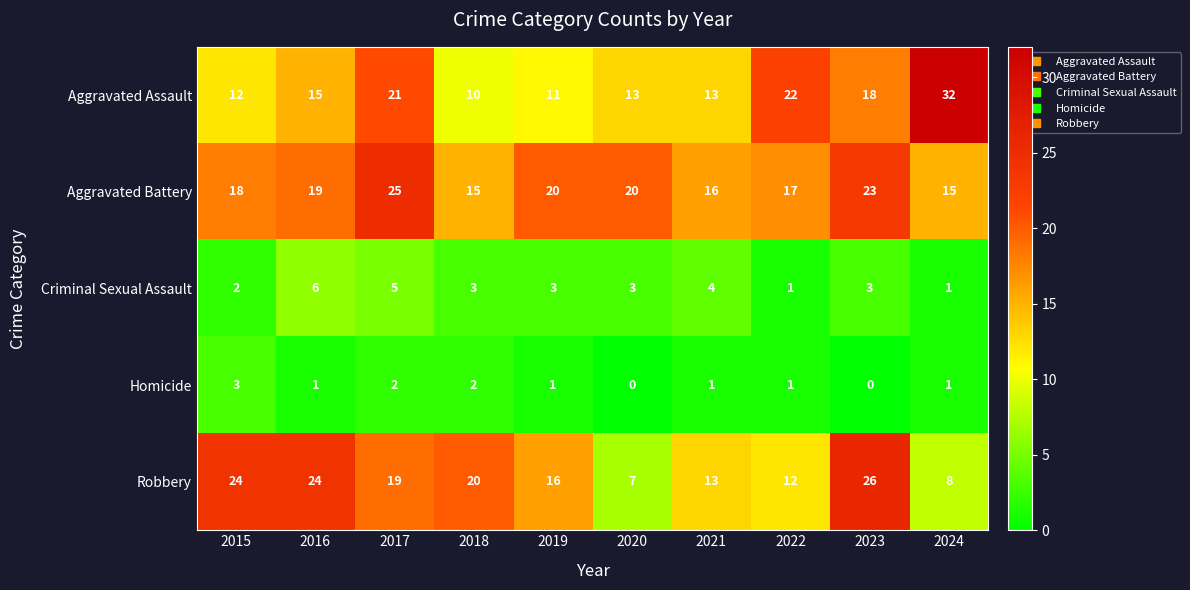

Which series has the widest spread of values?

Aggravated Assault